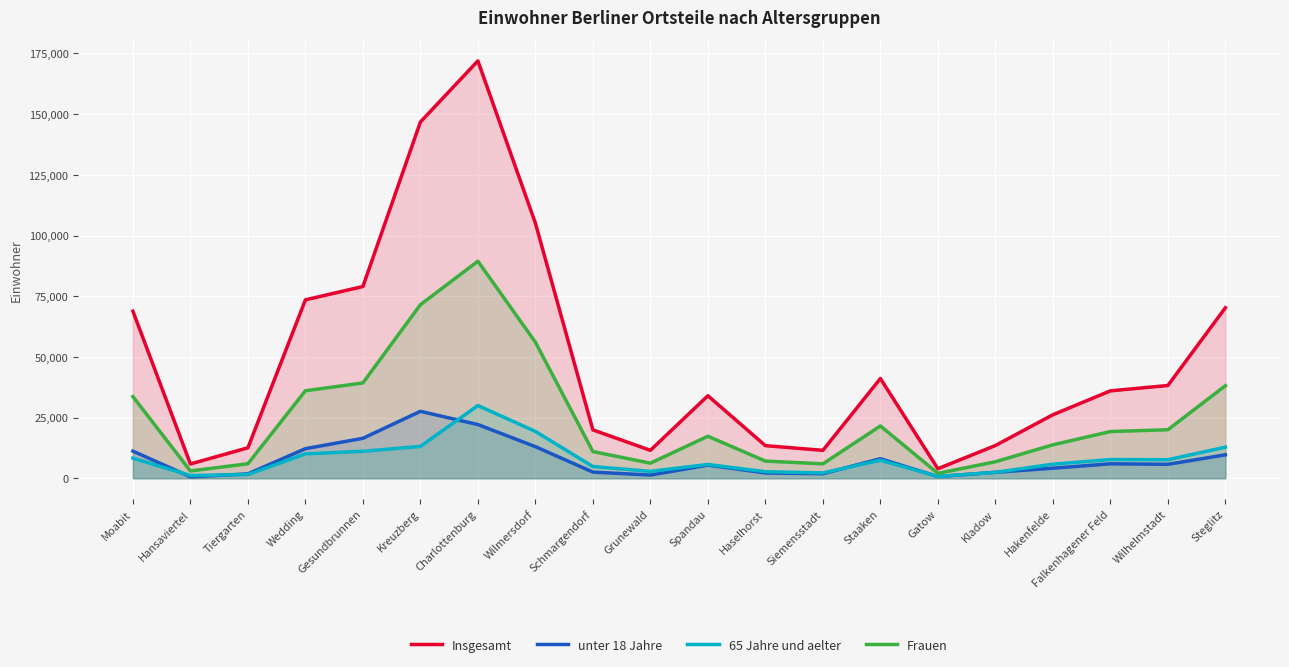

How many values in the 65 Jahre und aelter series exceed 7453?

9